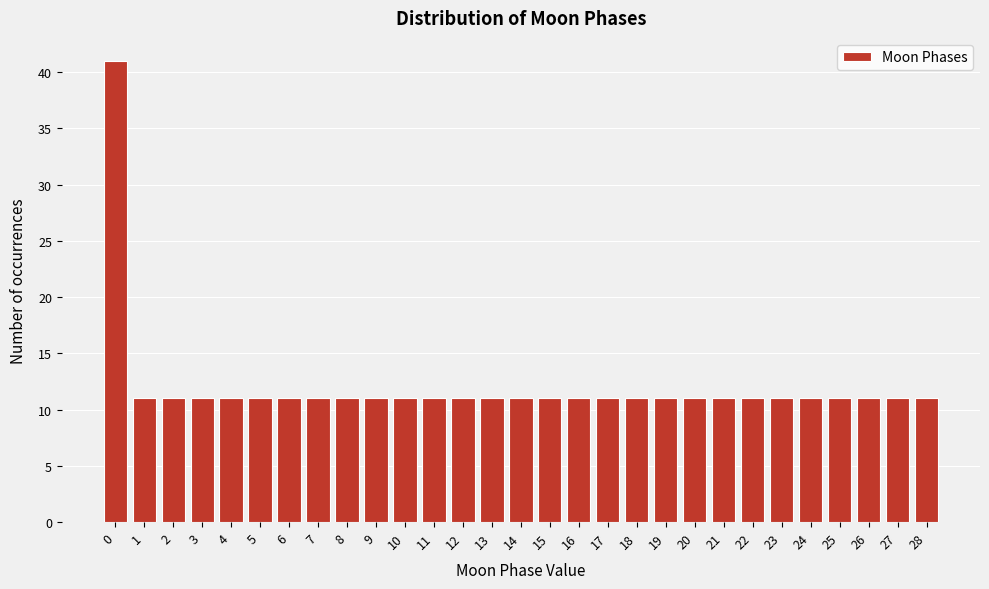

Reading right to left, list all the values displayed in this chart.

11	11	11	11	11	11	11	11	11	11	11	11	11	11	11	11	11	11	11	11	11	11	11	11	11	11	11	11	41